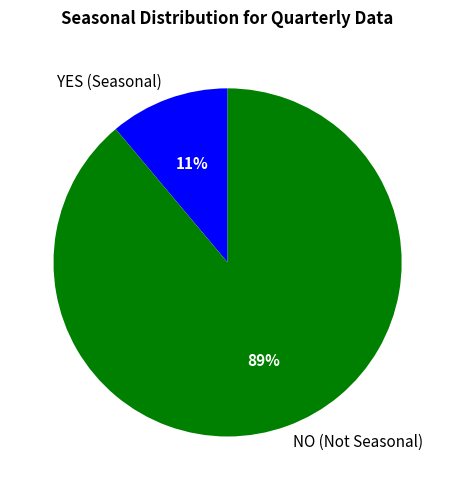

Which slice represents more than half of the pie?

NO